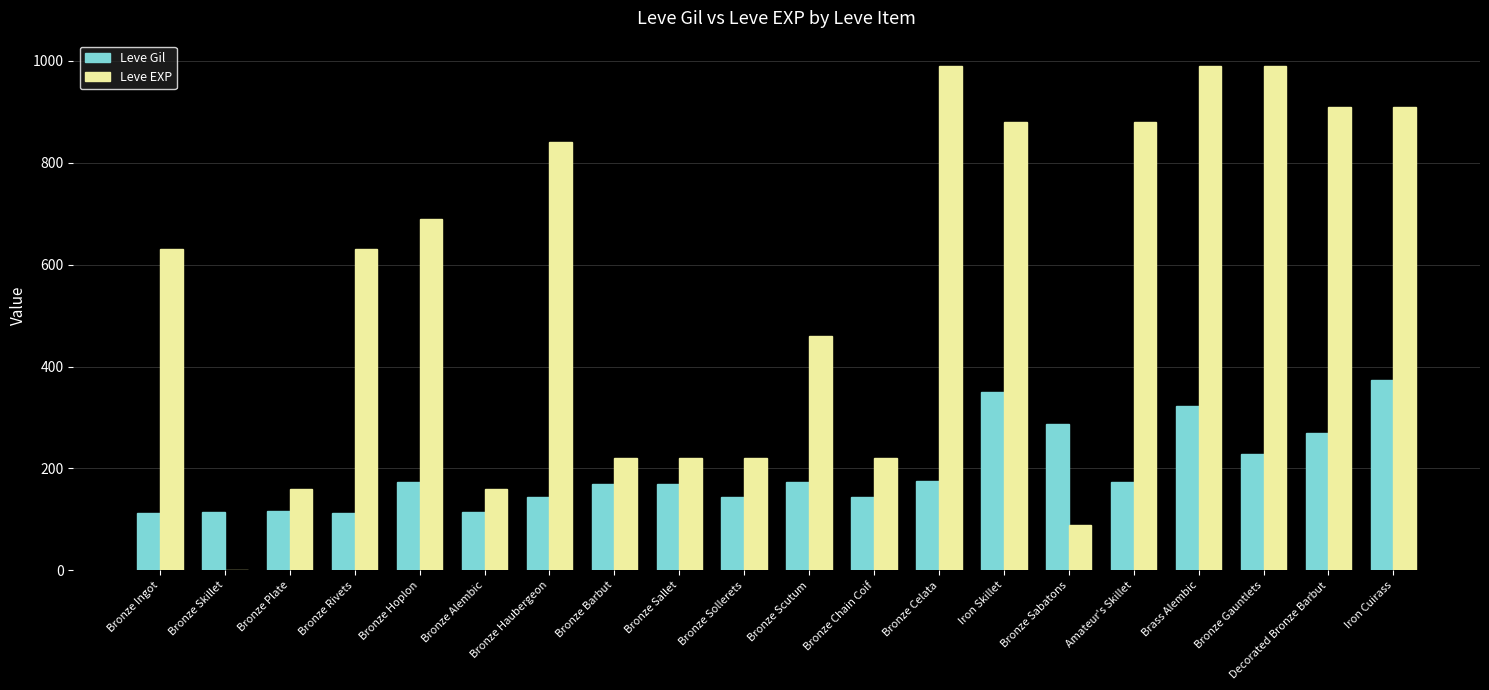

What is the maximum value shown in the chart?

990